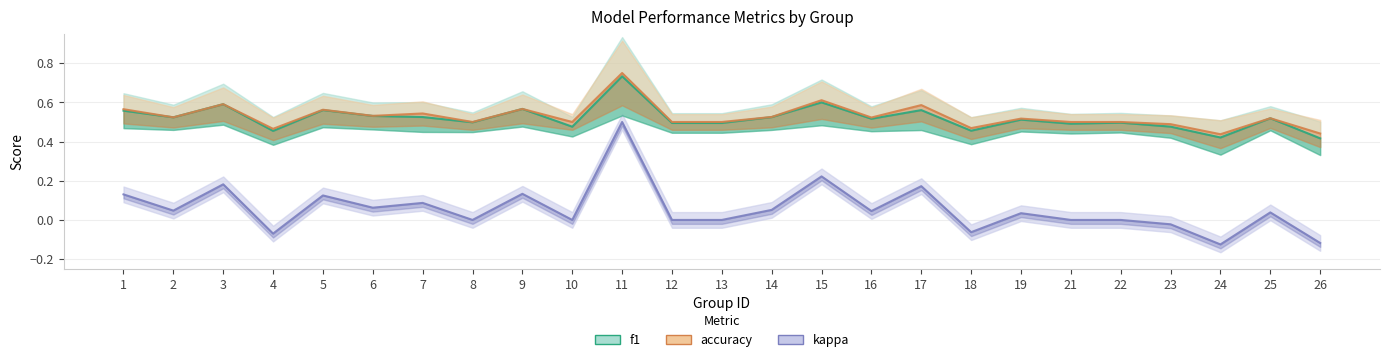

Is it true that kappa equals 0.0 at 16?

True